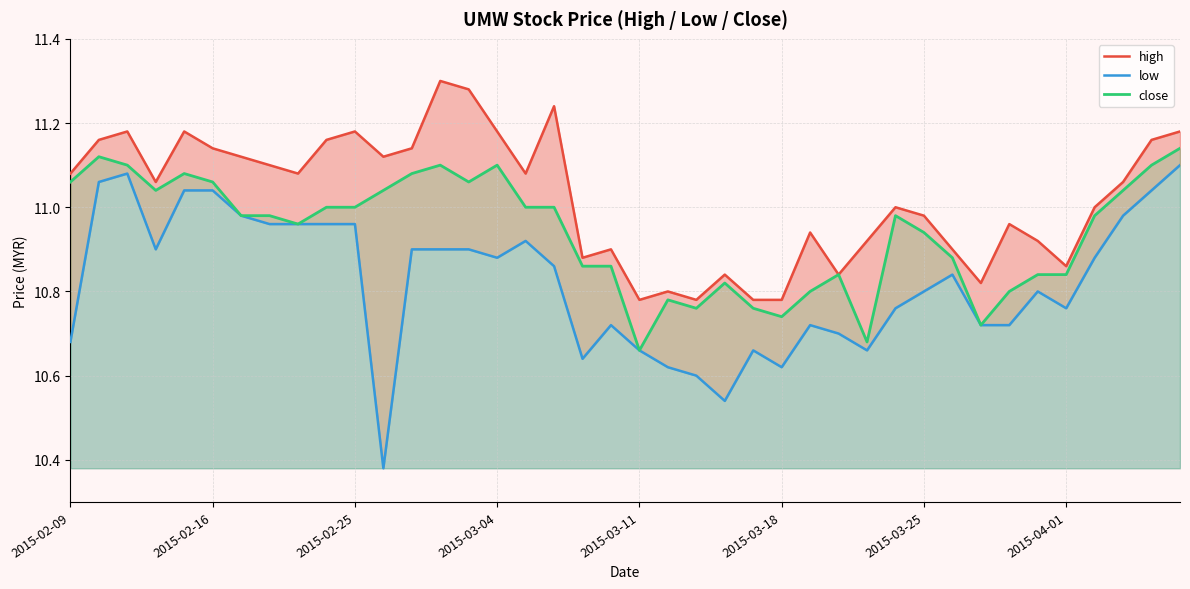

Between 2015-02-09 and 39, which series saw the biggest shift?

low